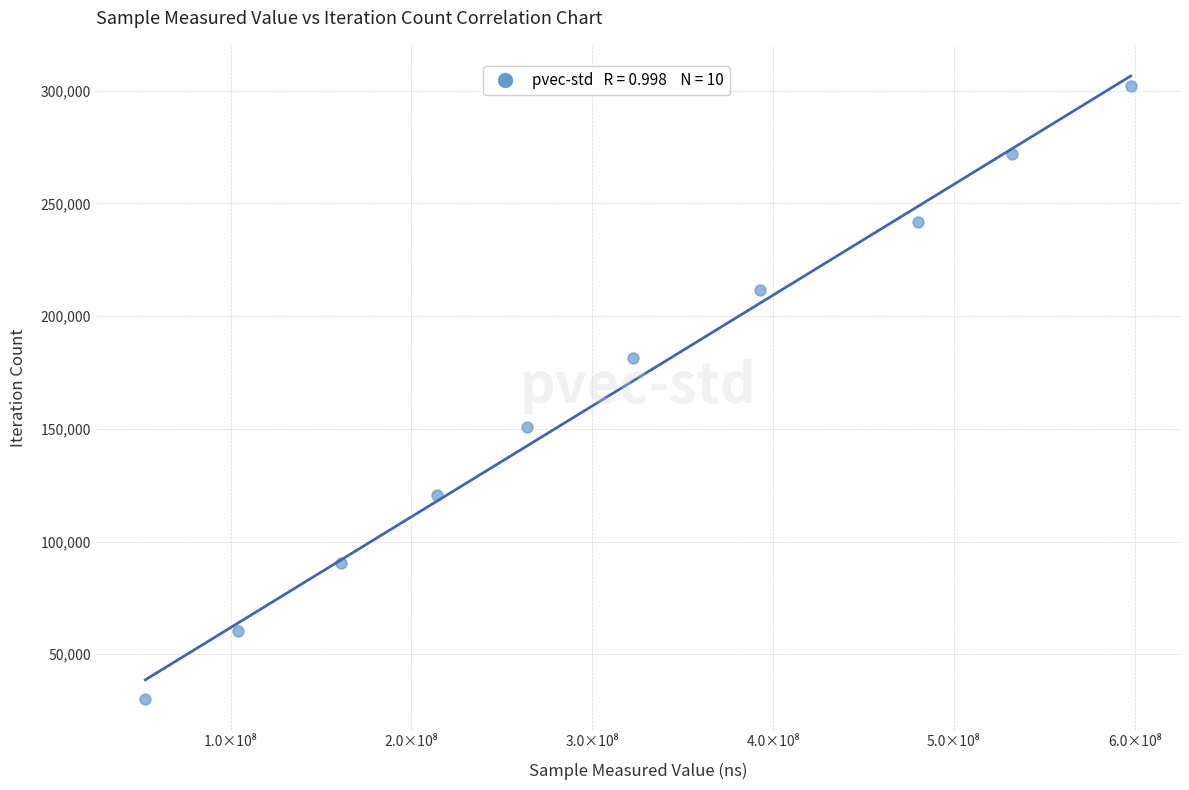

What is the average X value?

312162090